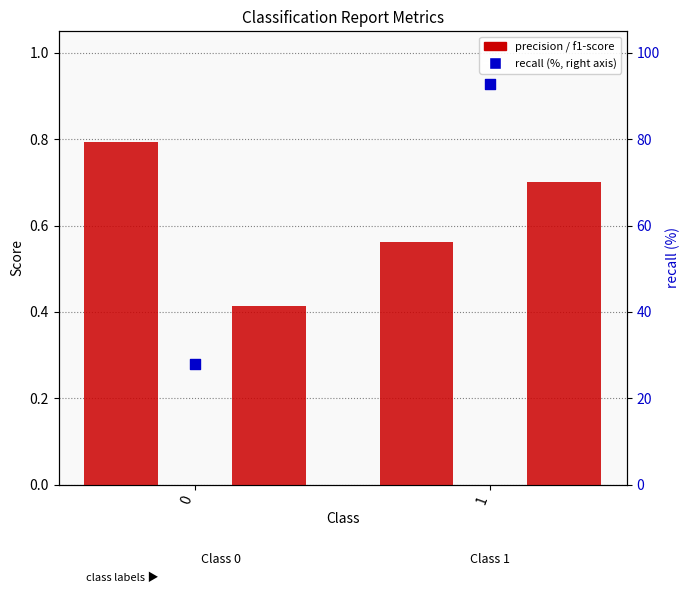

Which series reaches the maximum Y coordinate?

recall